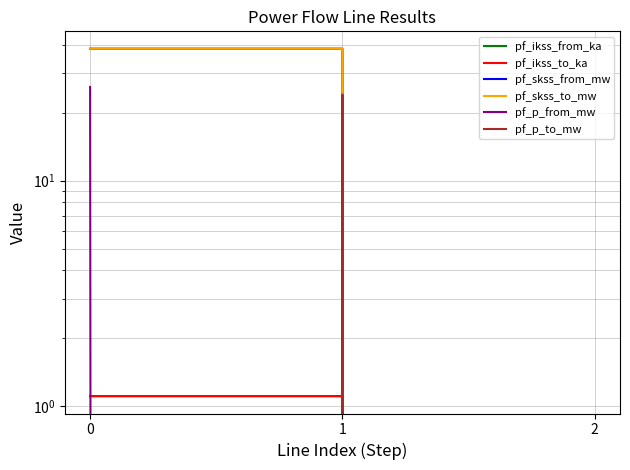

Rank the series by their maximum value, from lowest to highest.

pf_ikss_from_ka, pf_ikss_to_ka, pf_p_to_mw, pf_p_from_mw, pf_skss_from_mw, pf_skss_to_mw